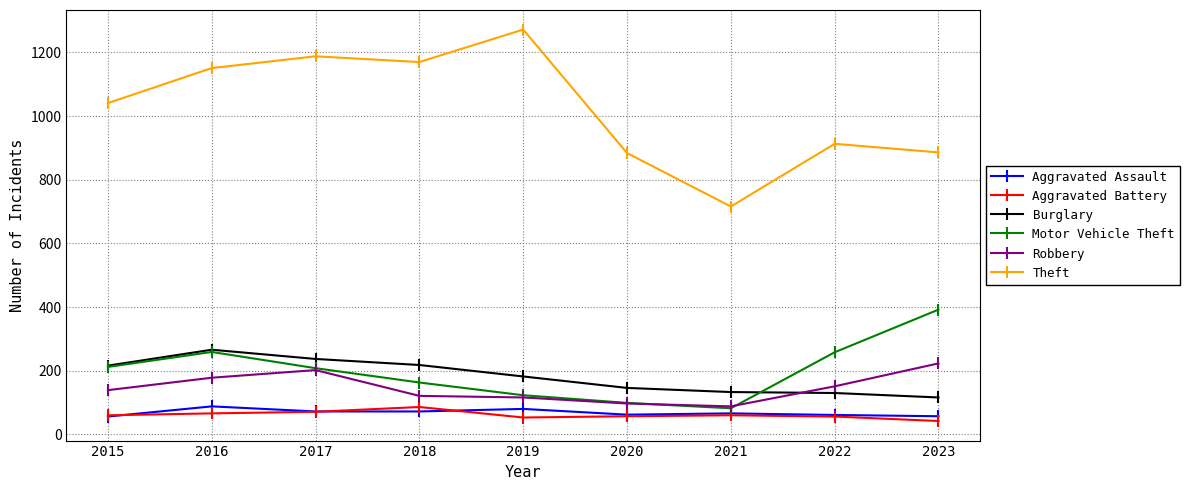

Is it true that Motor Vehicle Theft equals 208 at 2017?

True